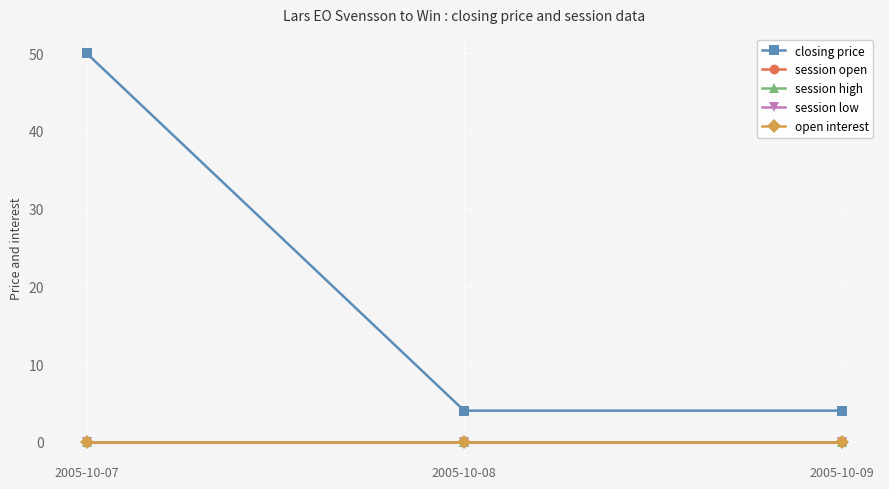

Which series has the largest total across all categories?

closing price